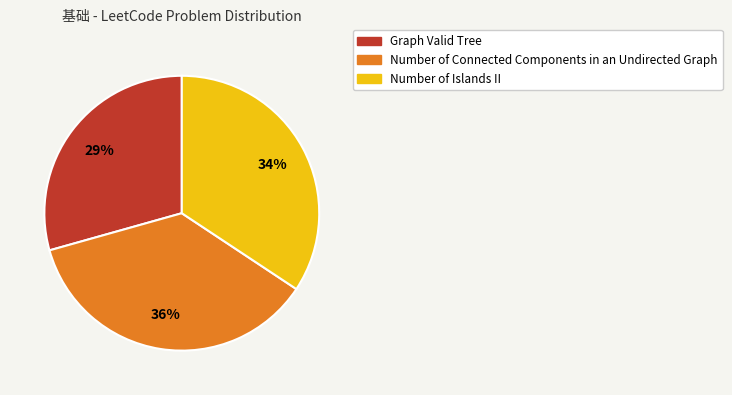

Is it true that Graph Valid Tree is 36% of the pie?

False